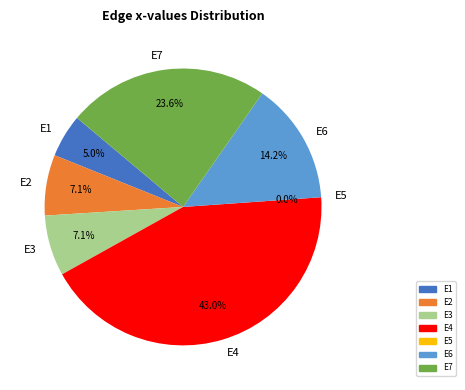

Does E4 account for over 50% of the chart?

No